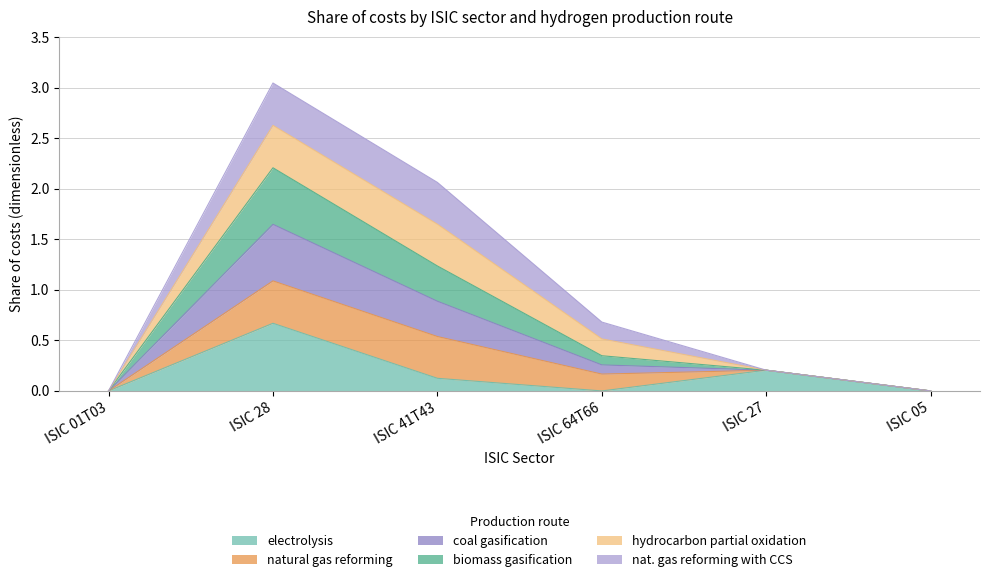

Is it true that coal gasification equals 1.8 at ISIC 05?

False